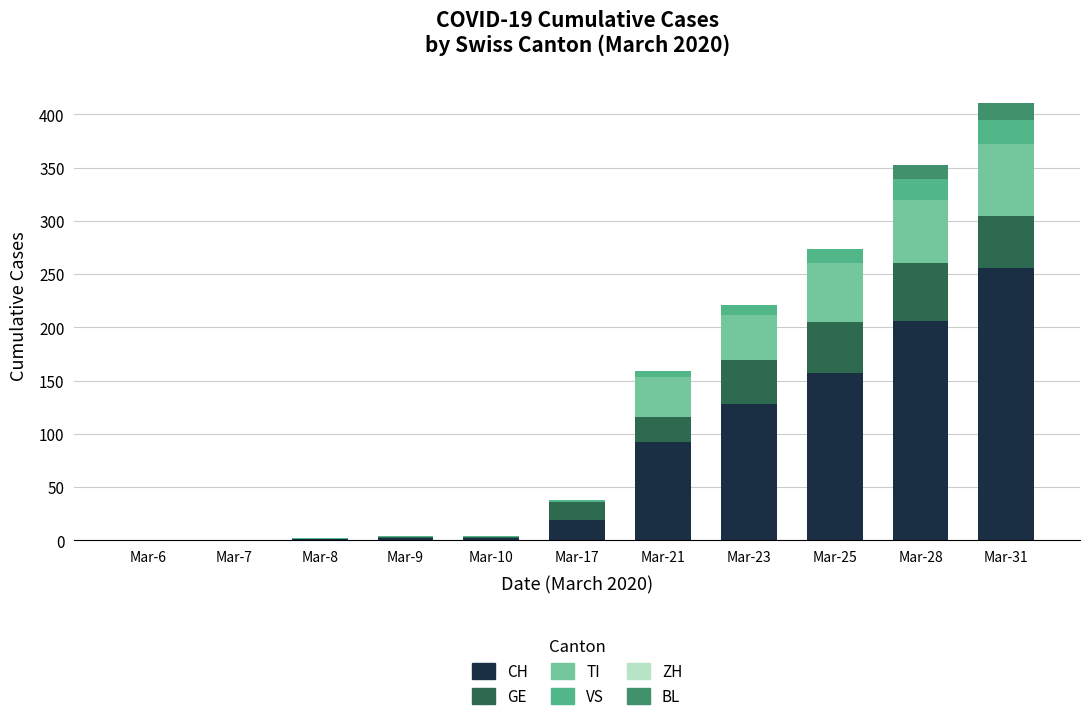

What is the maximum value for CH?

256